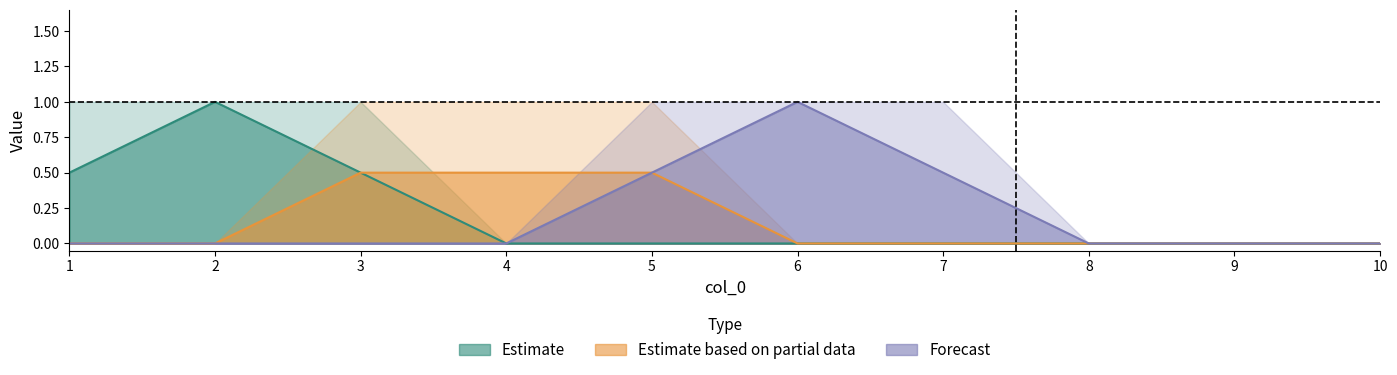

At how many categories does at least one series exceed 0?

7